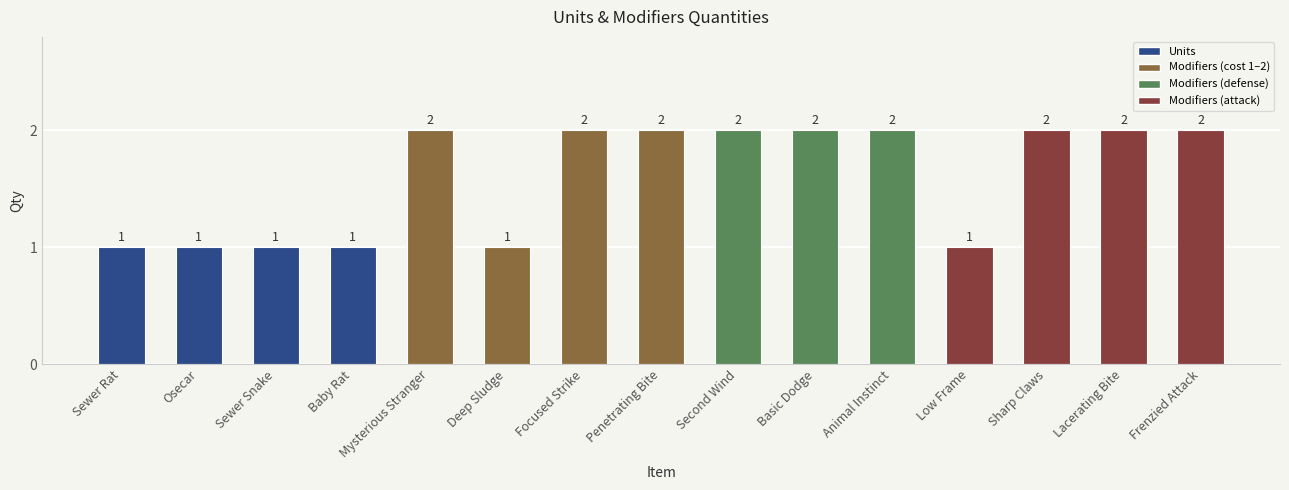

Reading left to right, transcribe all the data shown in this chart.

1	1	1	1	2	1	2	2	2	2	2	1	2	2	2